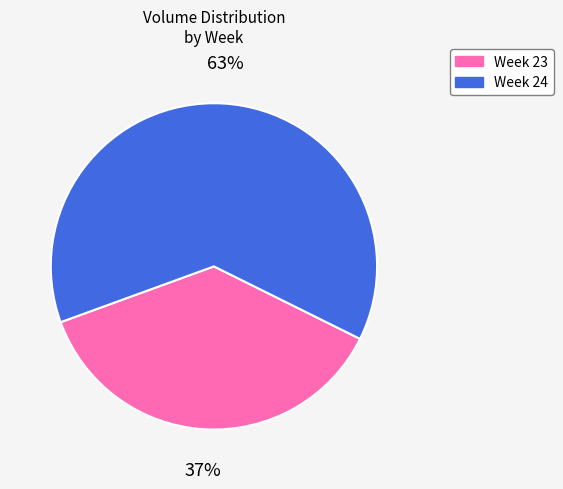

To the nearest percent, what is the average slice percentage?

50%